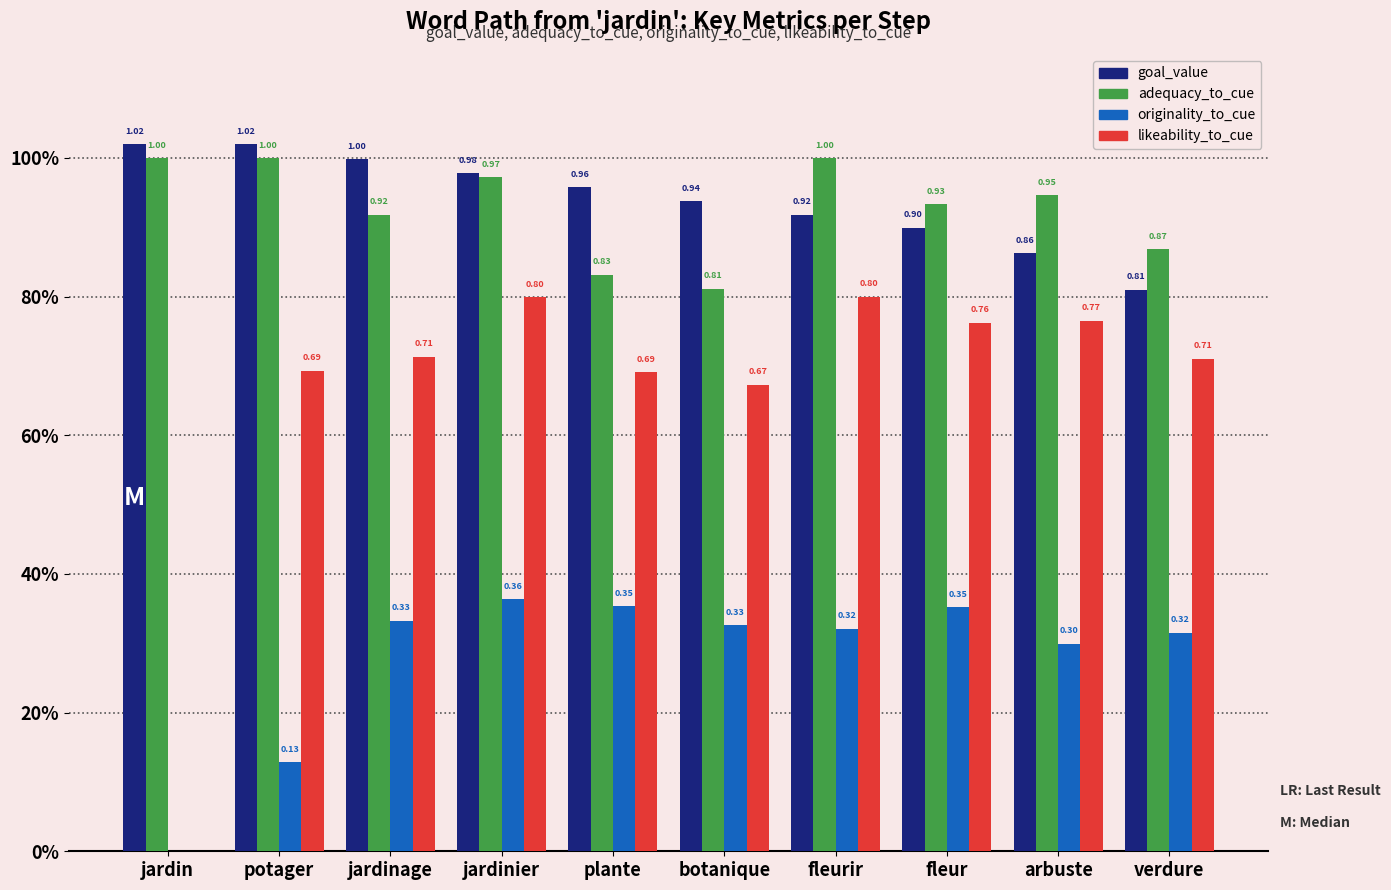

What is the value of the adequacy_to_cue bar at the 10th from the left?

0.9